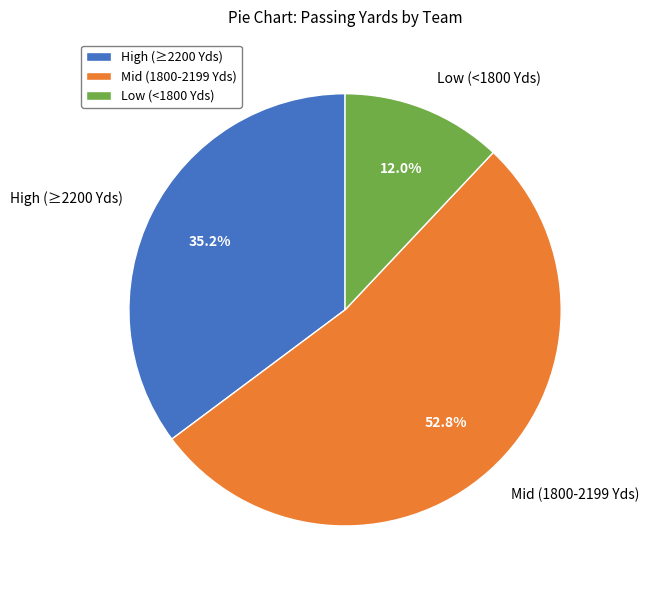

How much of the chart is everything except Mid (1800-2199 Yds)?

47.2%